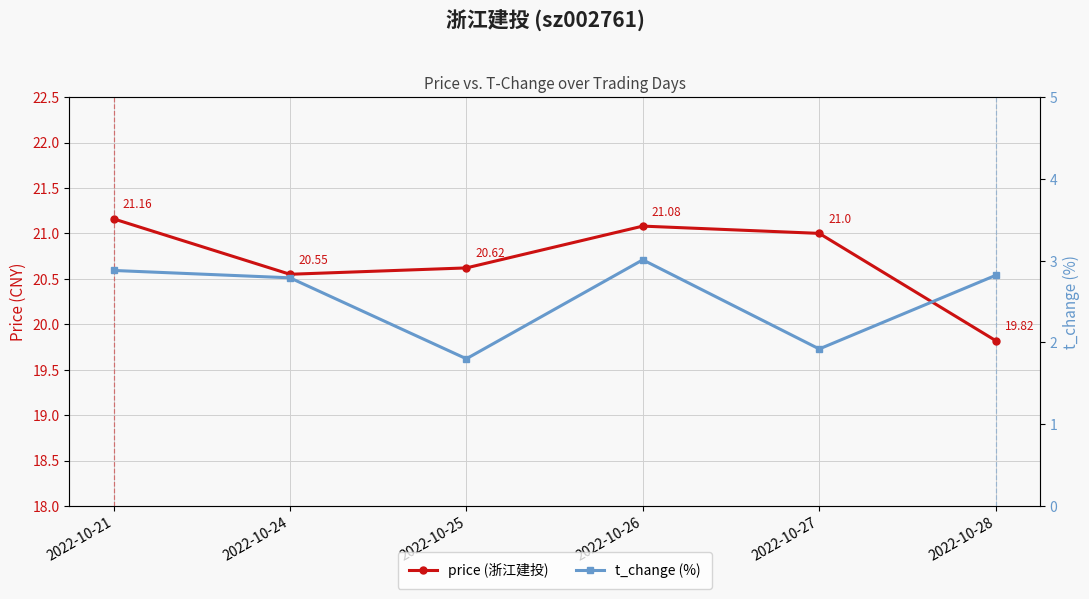

True or false: price (浙江建投) has more than 0 points higher than both neighbors.

True